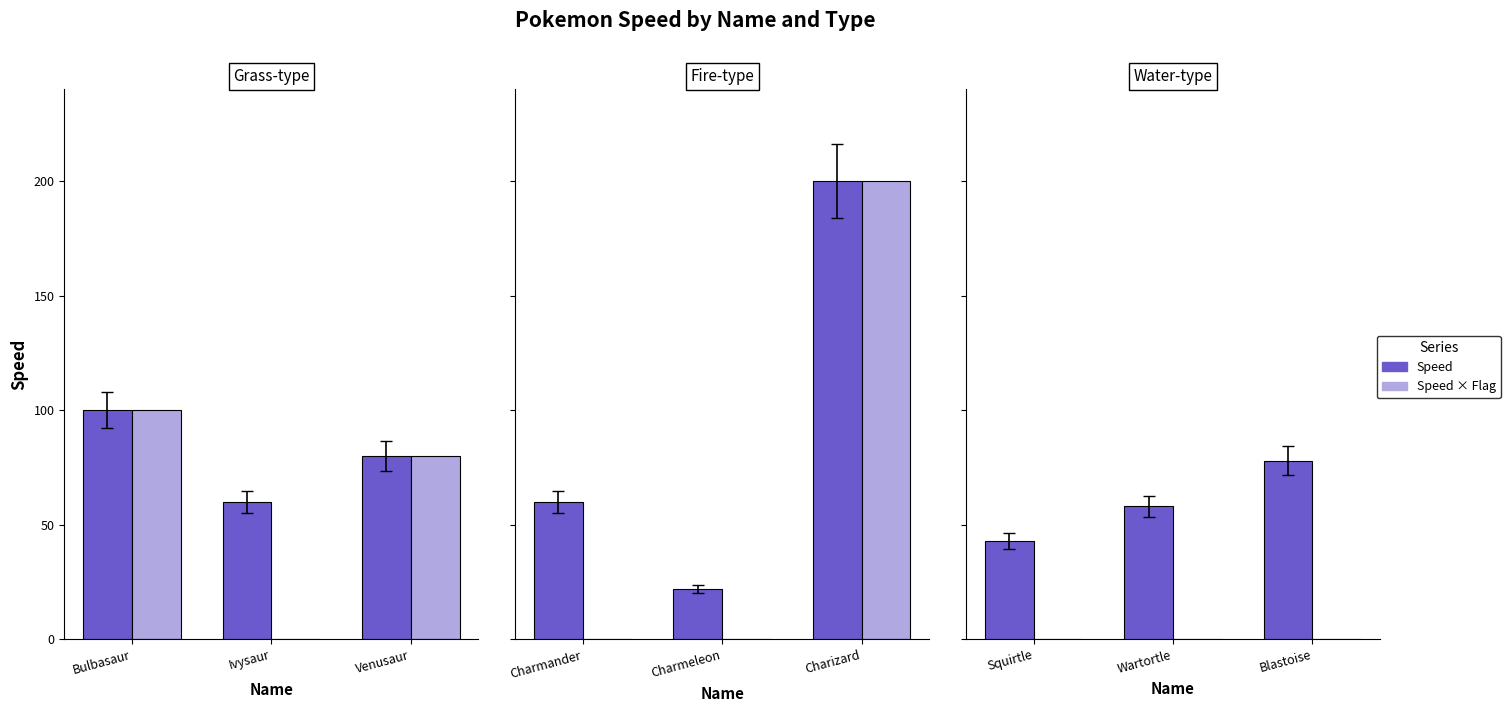

How many data points does each series have?

3